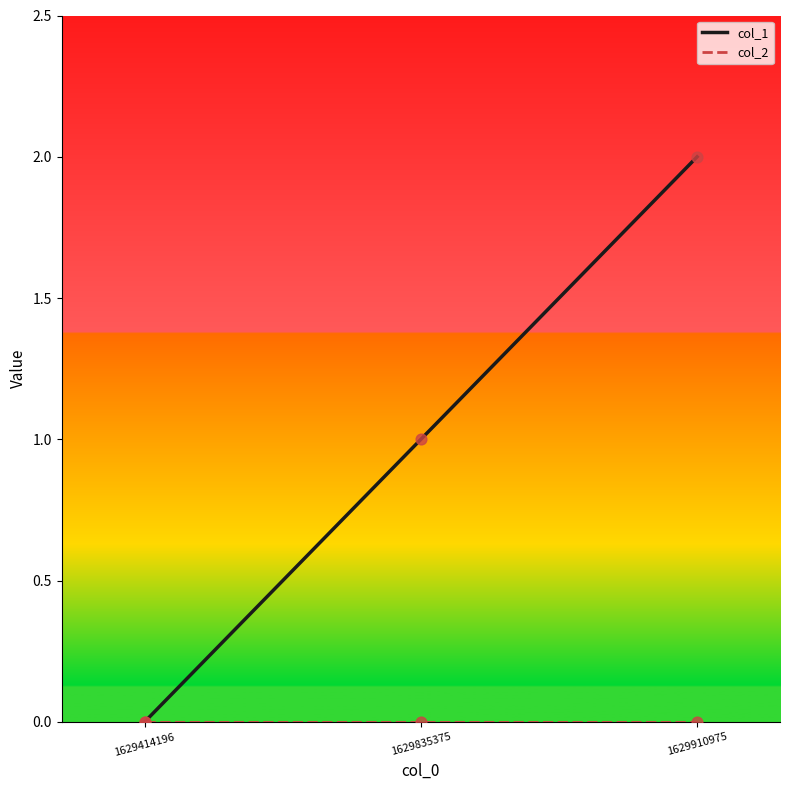

At which category is the sum across all series the highest?

1629910975